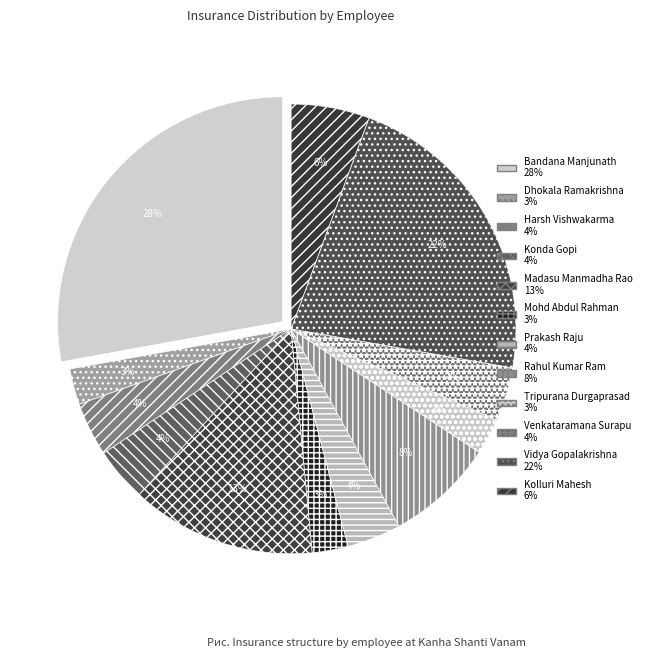

The Konda Gopi slice represents 4% of the pie. True or false?

True